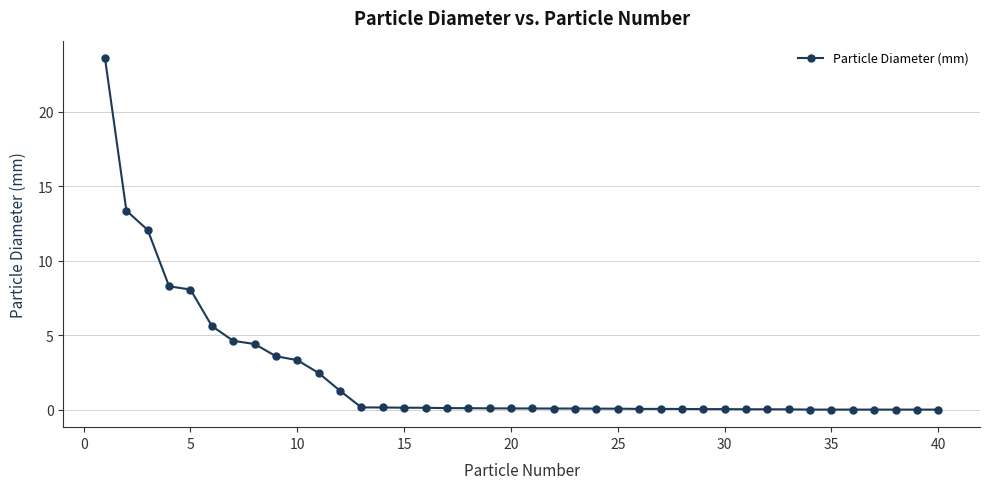

What is the value of the 11th point from the left?

2.5